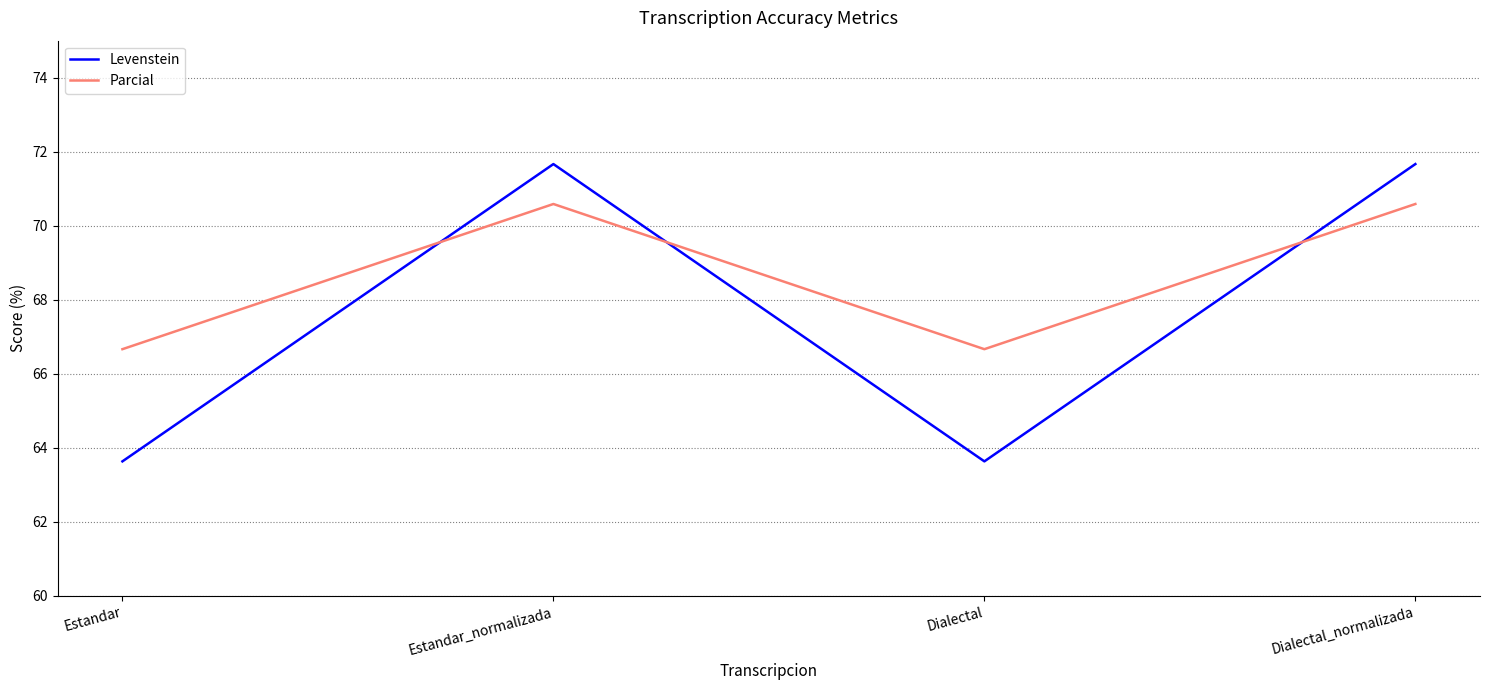

Rank the series at Dialectal from lowest to highest value.

Levenstein, Parcial